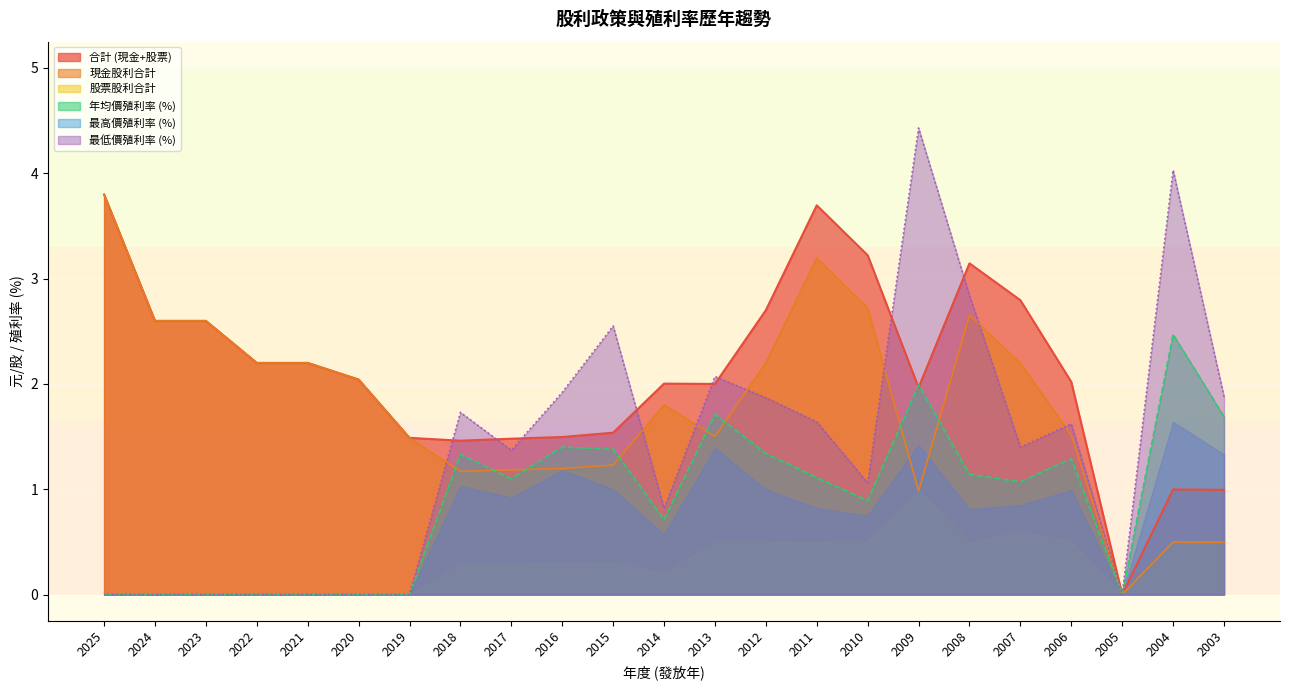

How many series are shown in this chart?

6